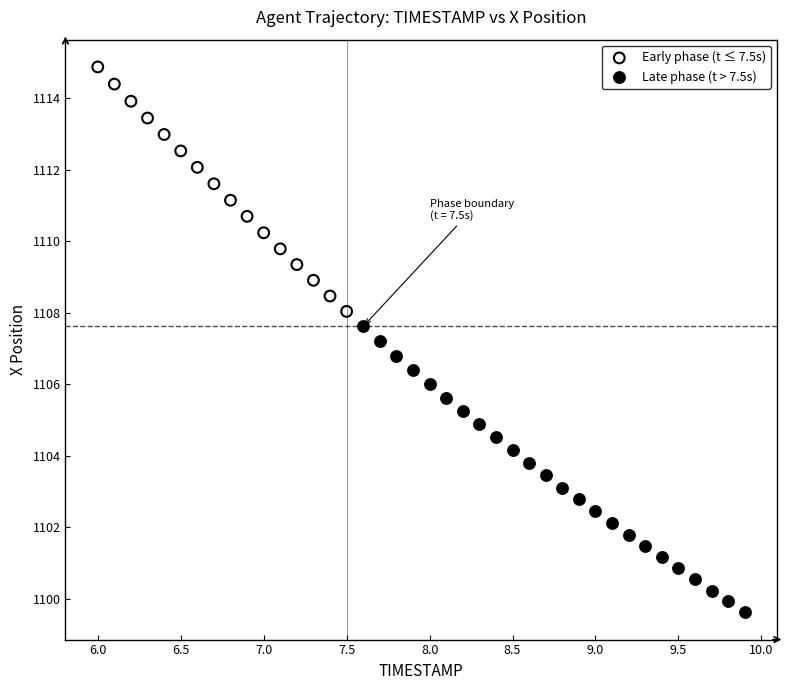

Which series reaches the minimum Y coordinate?

Late phase (t > 7.5s)